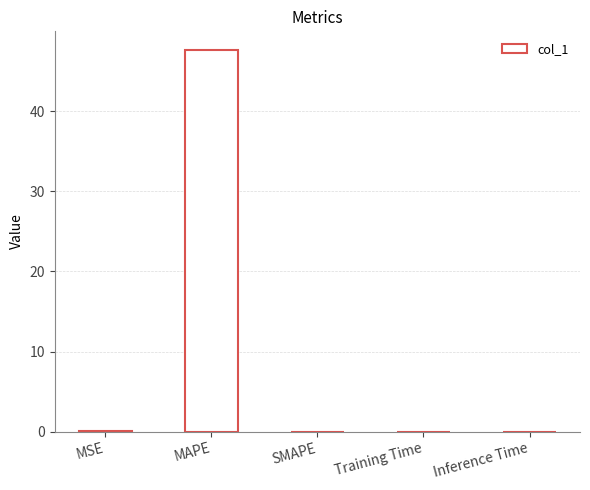

What is the average value?

9.5